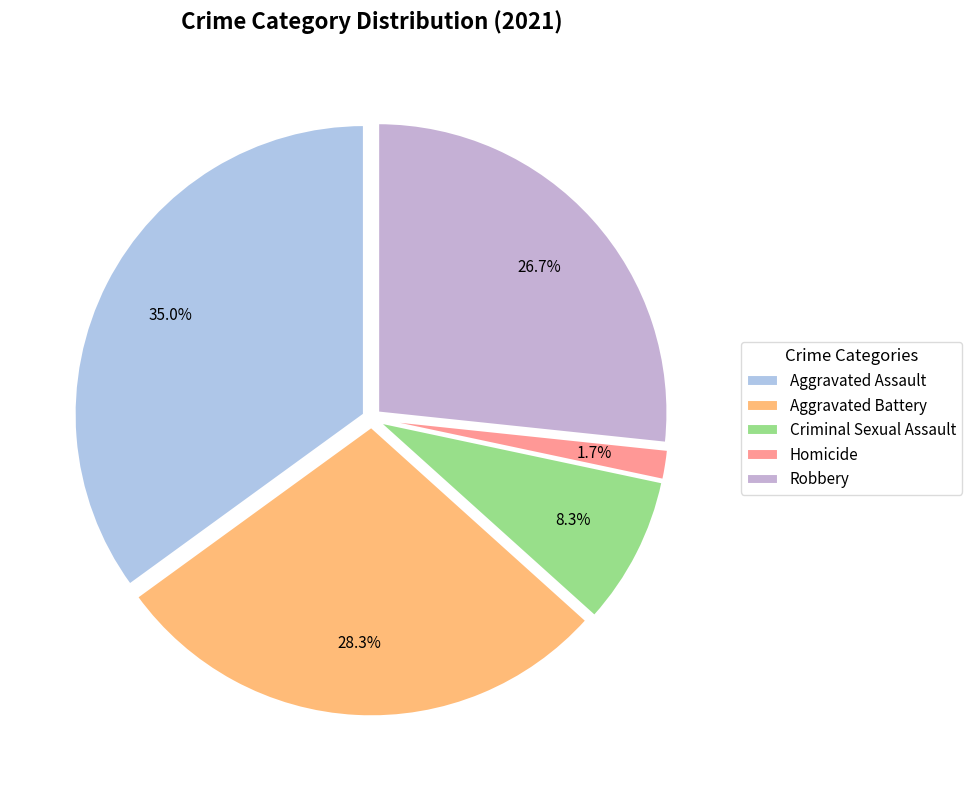

How many slices are in this pie chart?

5